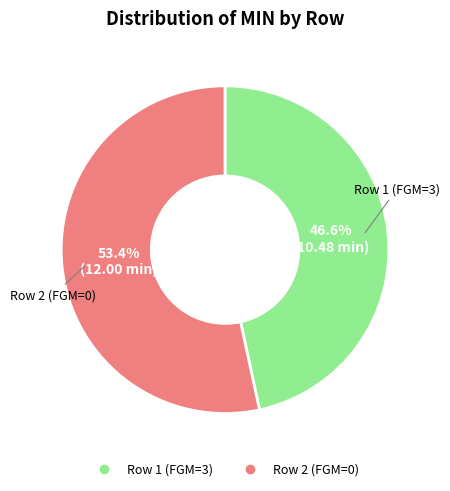

The Row 2 (FGM=0) slice represents 64% of the pie. True or false?

False